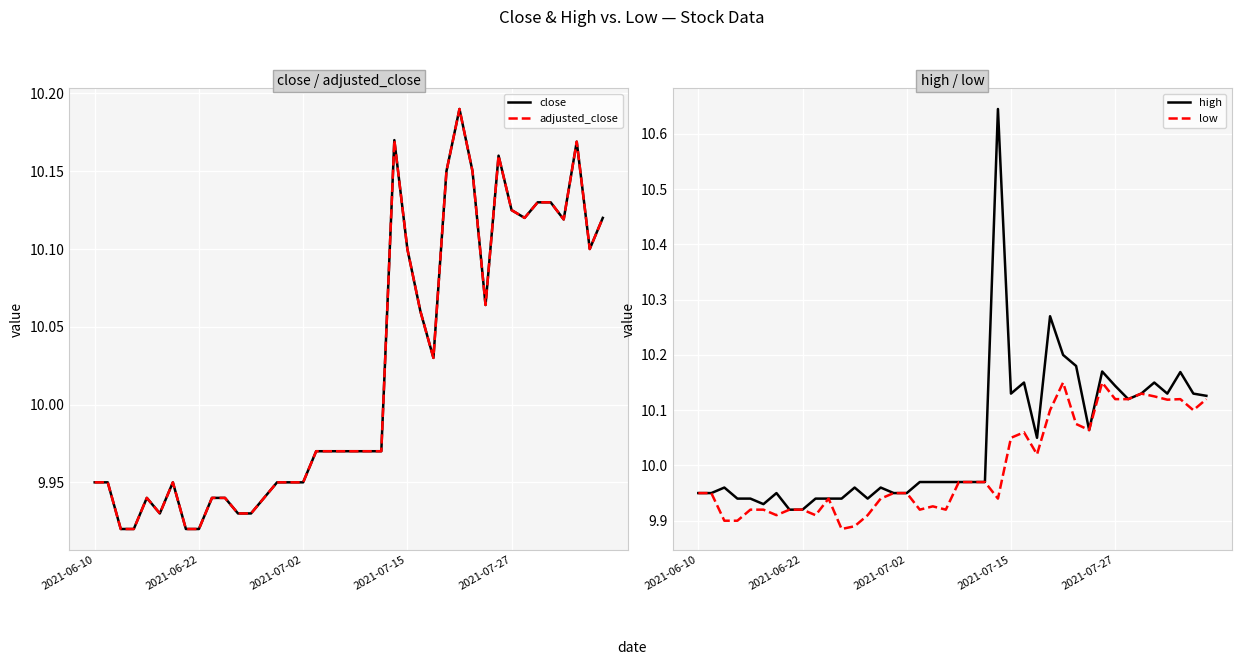

How many series are shown in this chart?

4